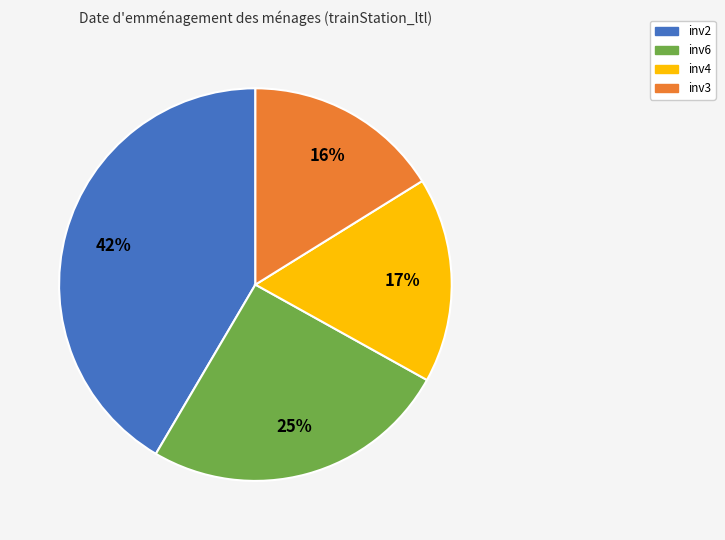

To the nearest percent, what is the average slice percentage?

25%